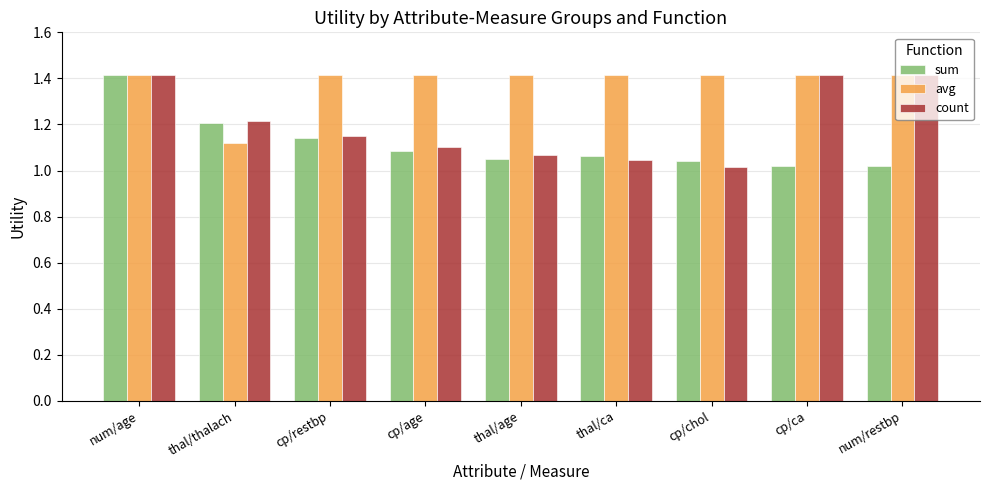

What is the maximum value shown in the chart?

1.4